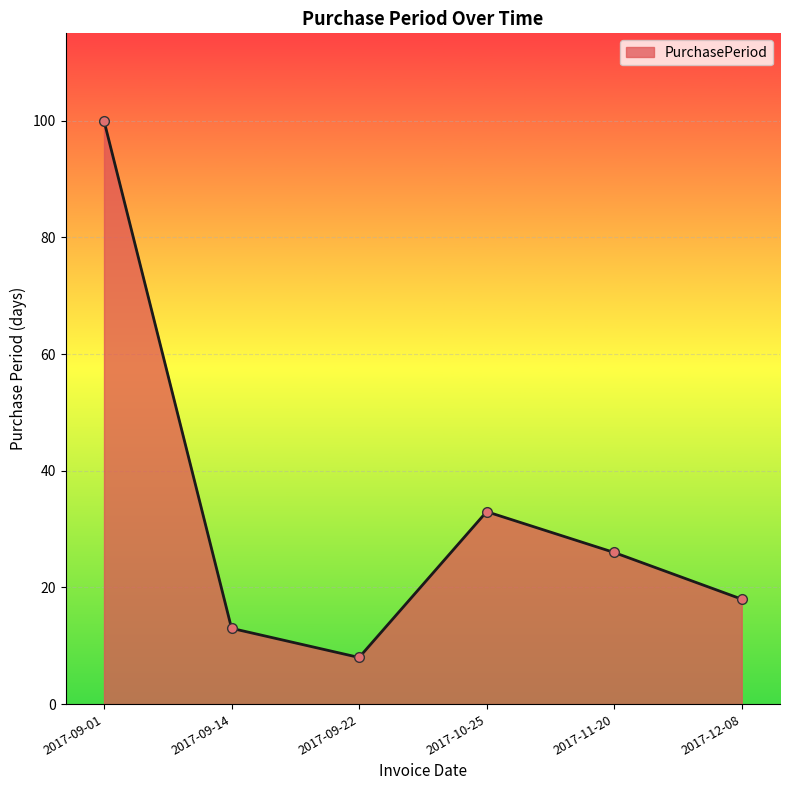

What is the label of the 1st point from the right?

2017-12-08